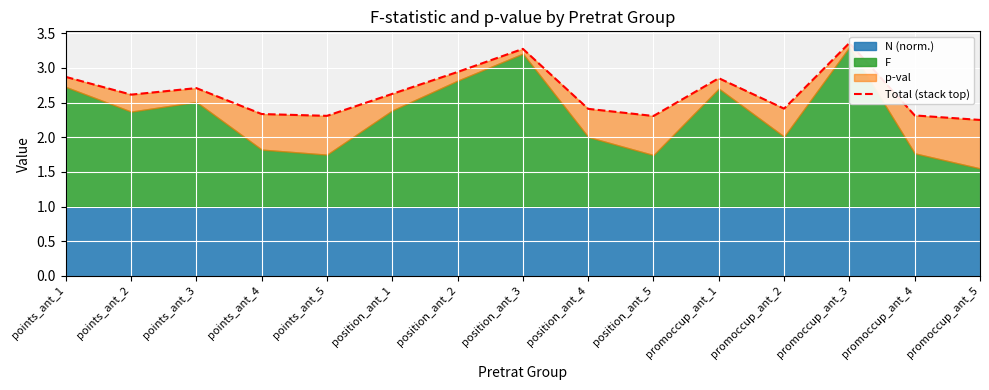

What is the change in value from position_ant_3 to promoccup_ant_1?

-0.4